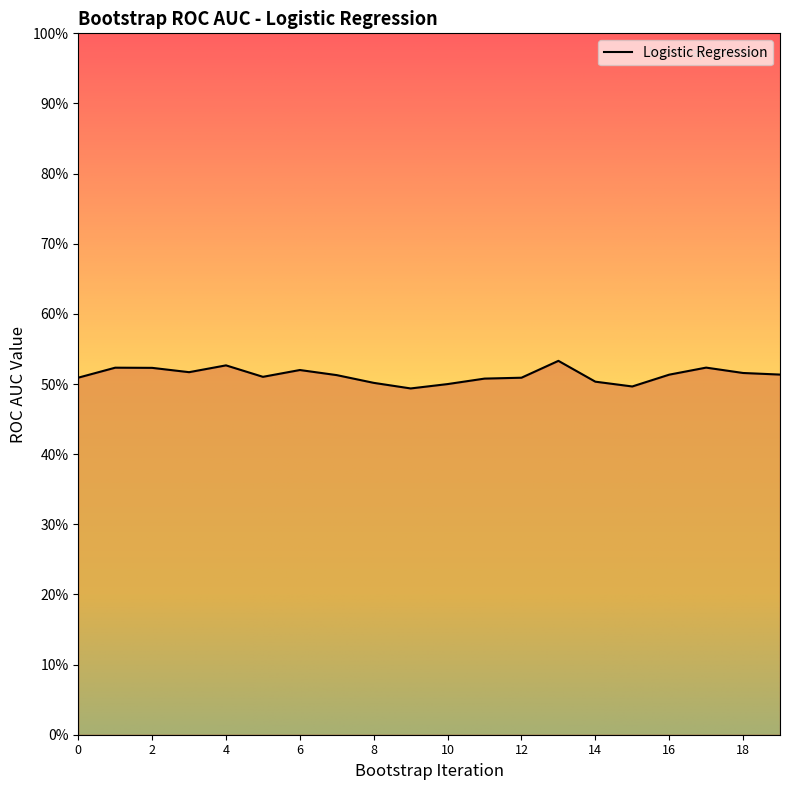

What value does the data have at 11?

0.5